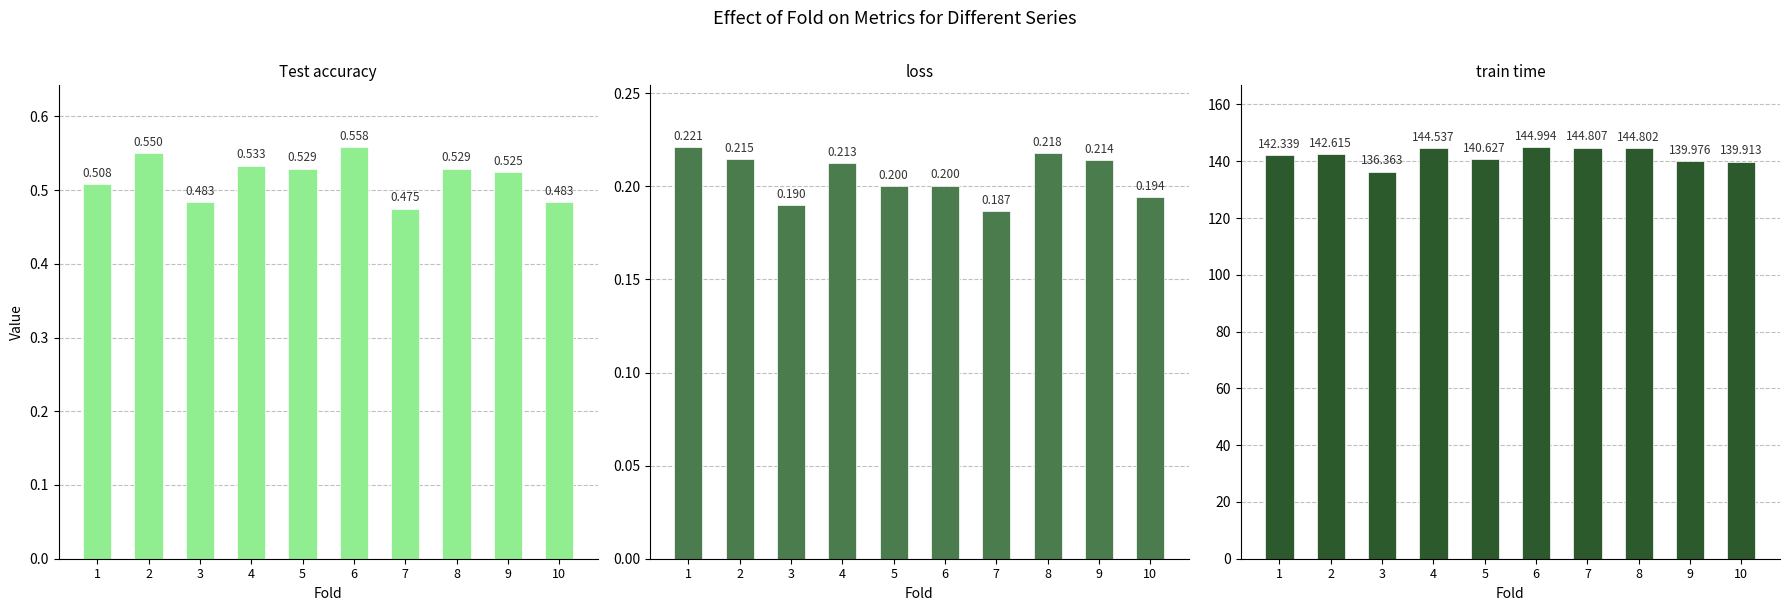

What value does the train time series have at 4?

144.5